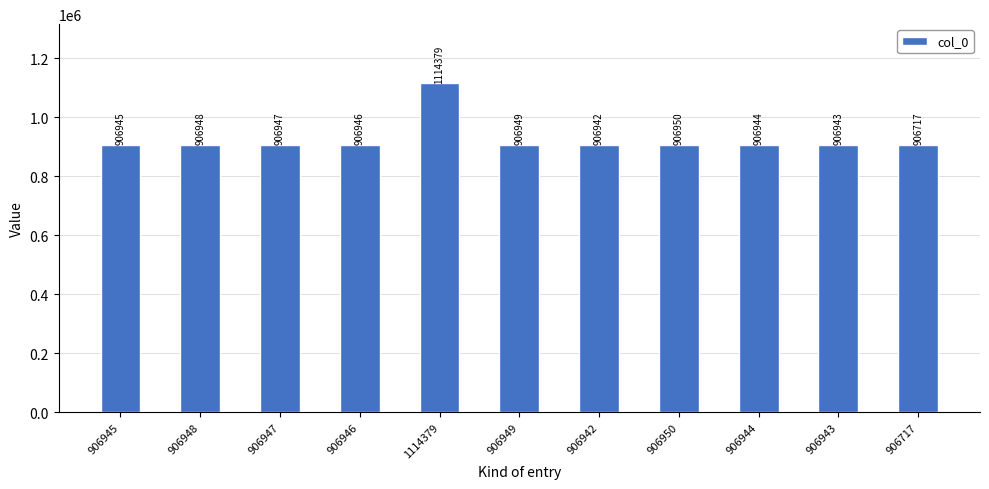

Rank the categories by value from lowest to highest.

906717, 906942, 906943, 906944, 906945, 906946, 906947, 906948, 906949, 906950, 1114379